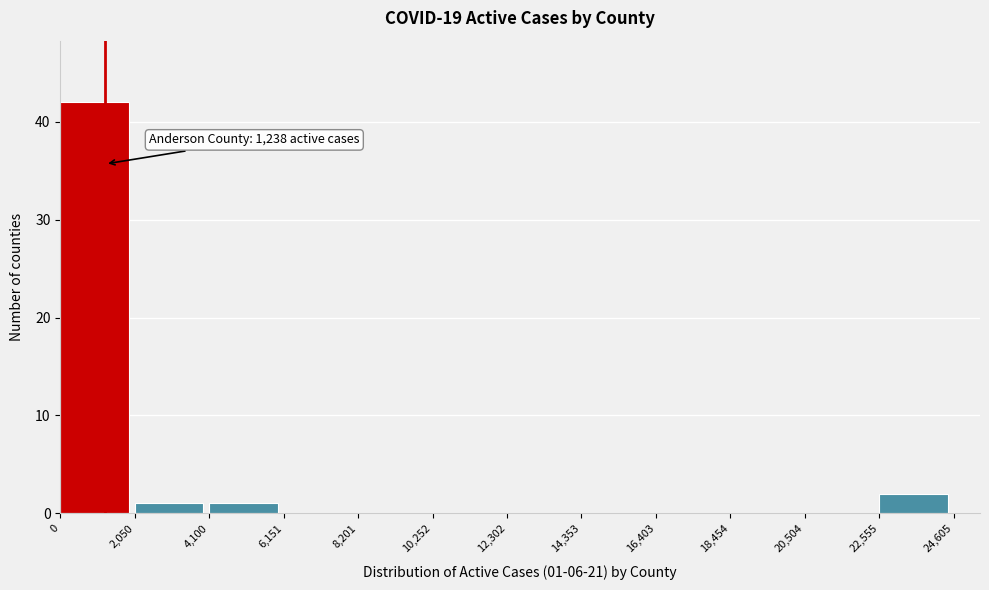

Over which range of the x-axis is the bar tallest?

0 to 2,050